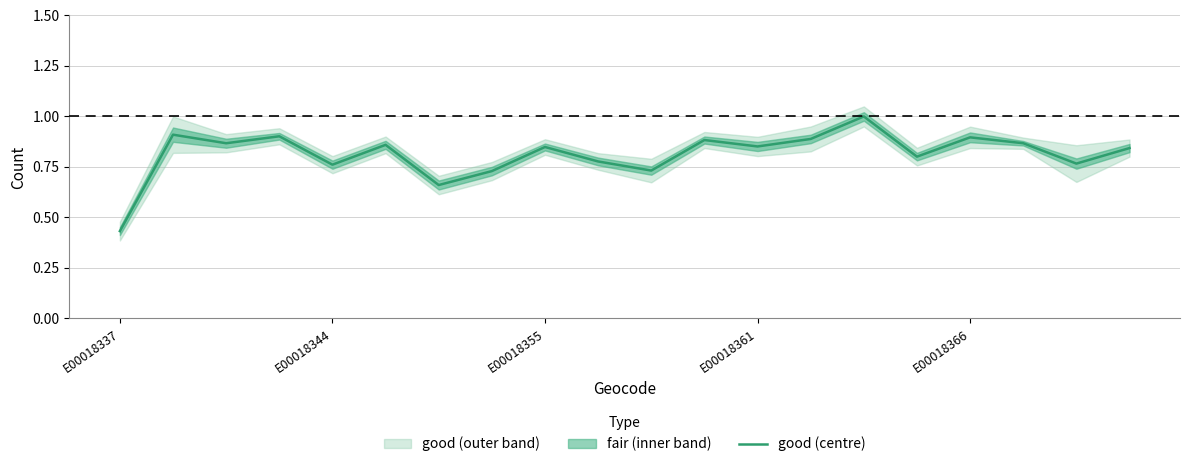

What is the difference between the maximum and minimum values?

0.6